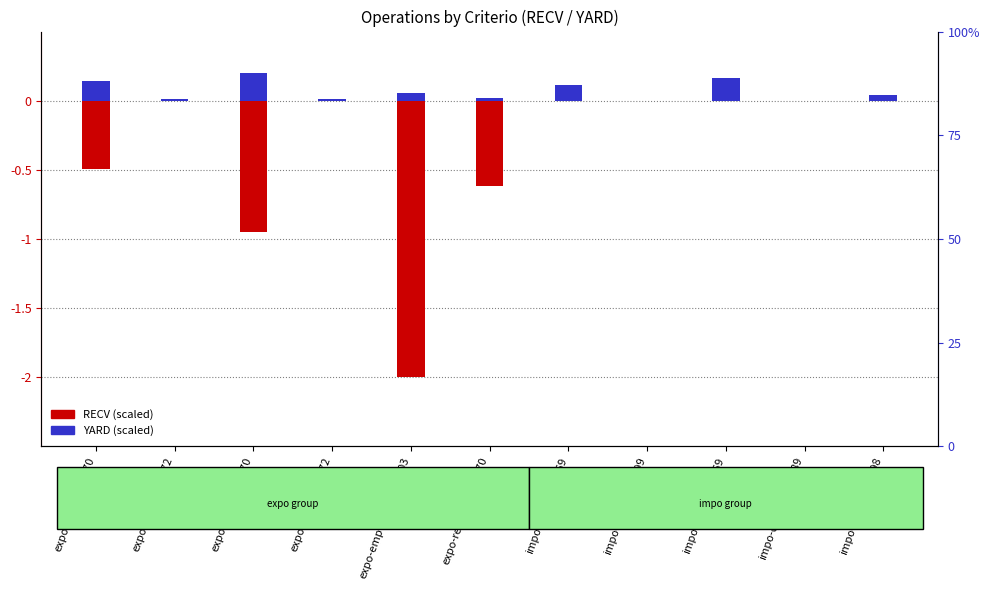

What is the sum of all RECV (scaled) values?

-4.1